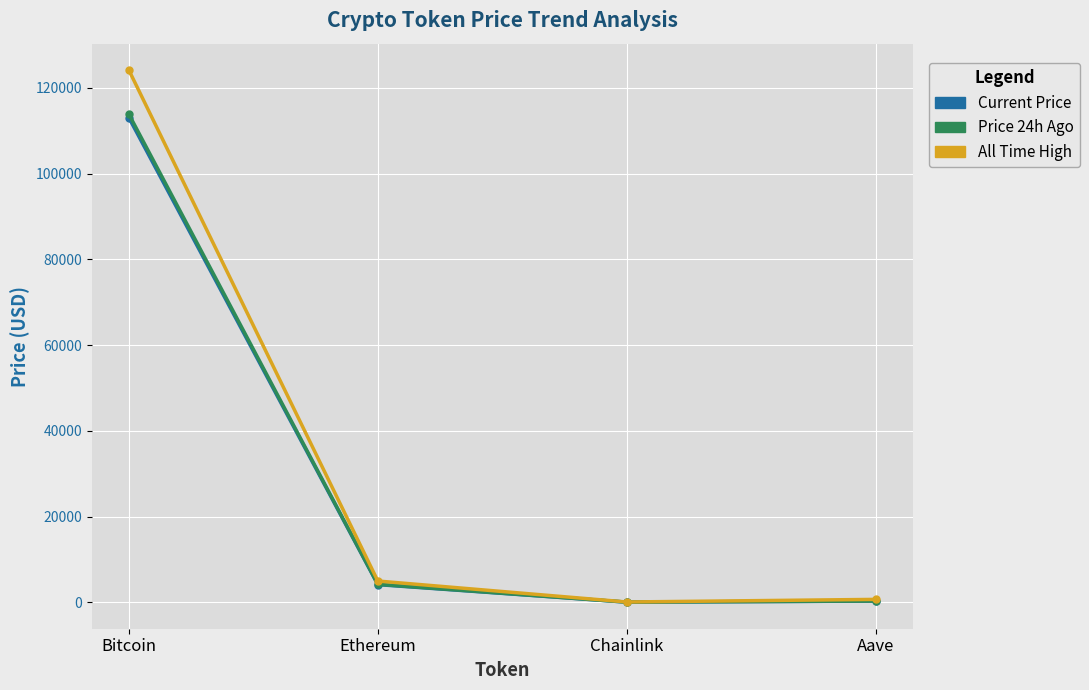

Does the chart have visible grid lines?

Yes